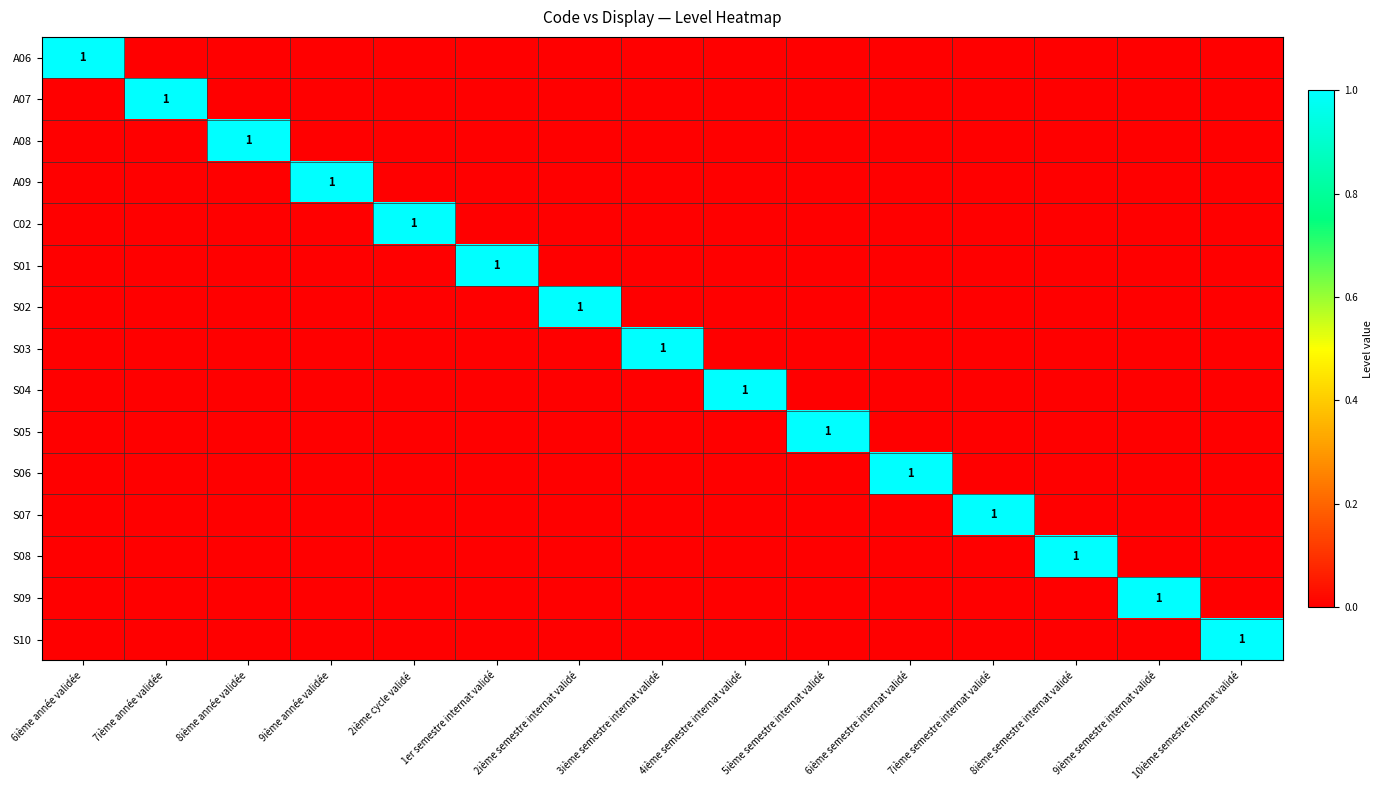

Is it true that C02 equals 0 at 2ième cycle validé?

False